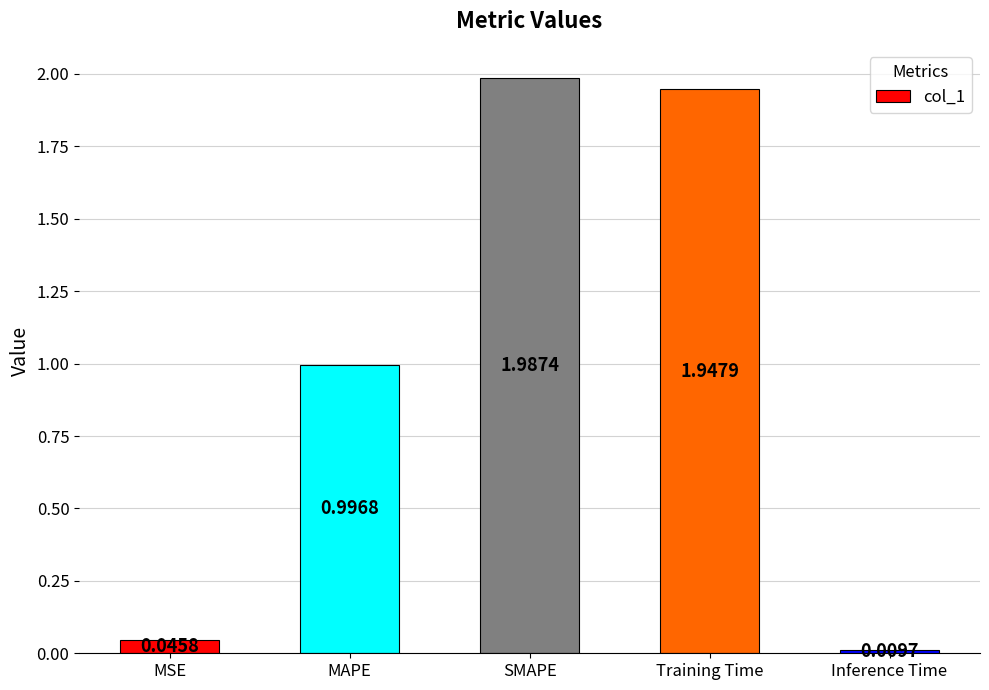

Is it true that the value at SMAPE is 1.0?

False